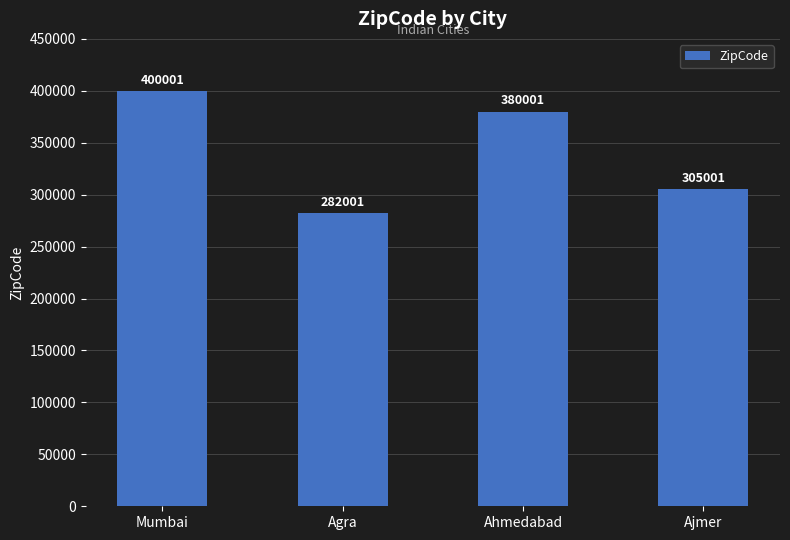

What is the difference between the maximum and minimum values?

118000